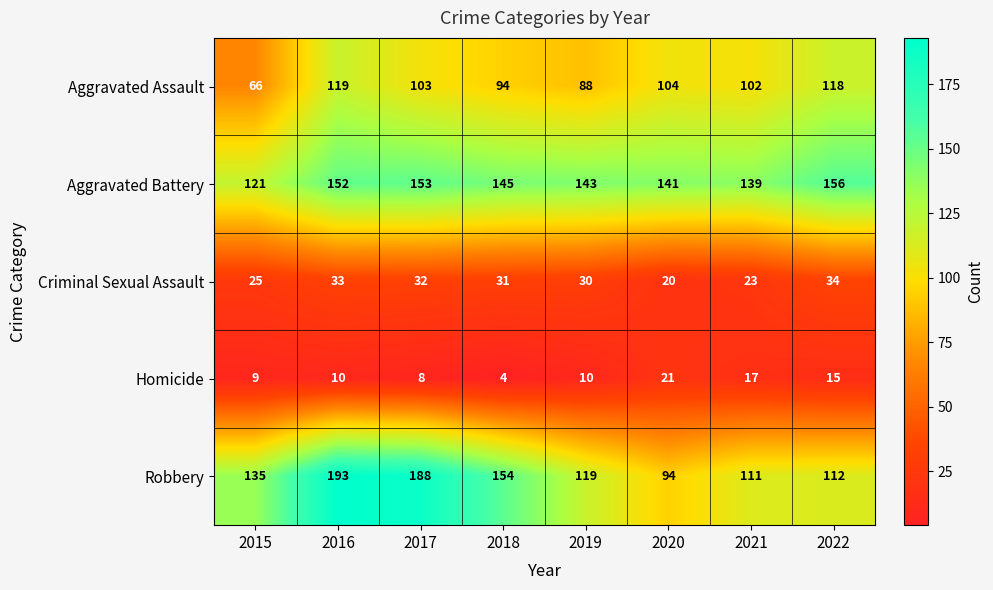

Is the value of Criminal Sexual Assault at 2016 greater than the value of Aggravated Assault at 2017?

No